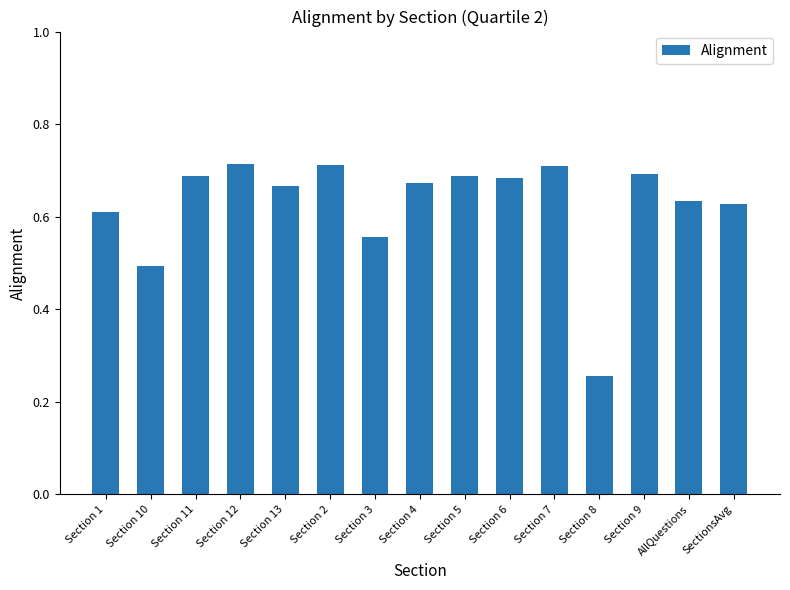

The value at Section 9 is 0.3. True or false?

False